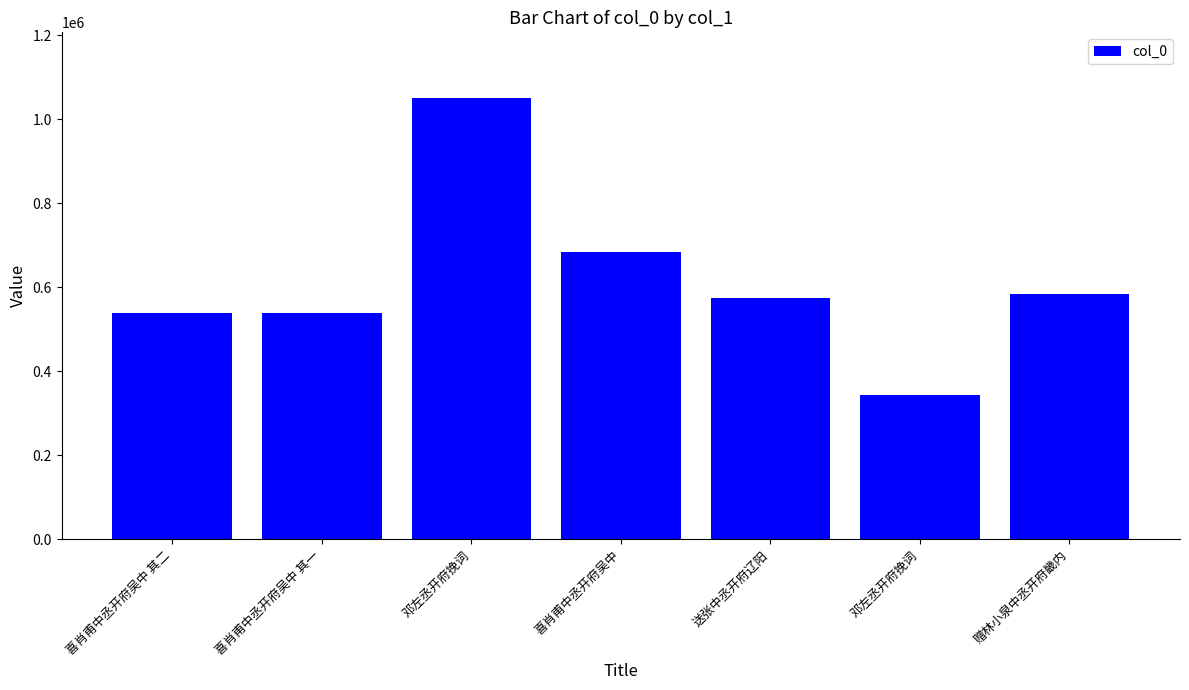

What is the difference between the values at 邓左丞开府挽词 and 喜肖甫中丞开府吴中 其二?

510207